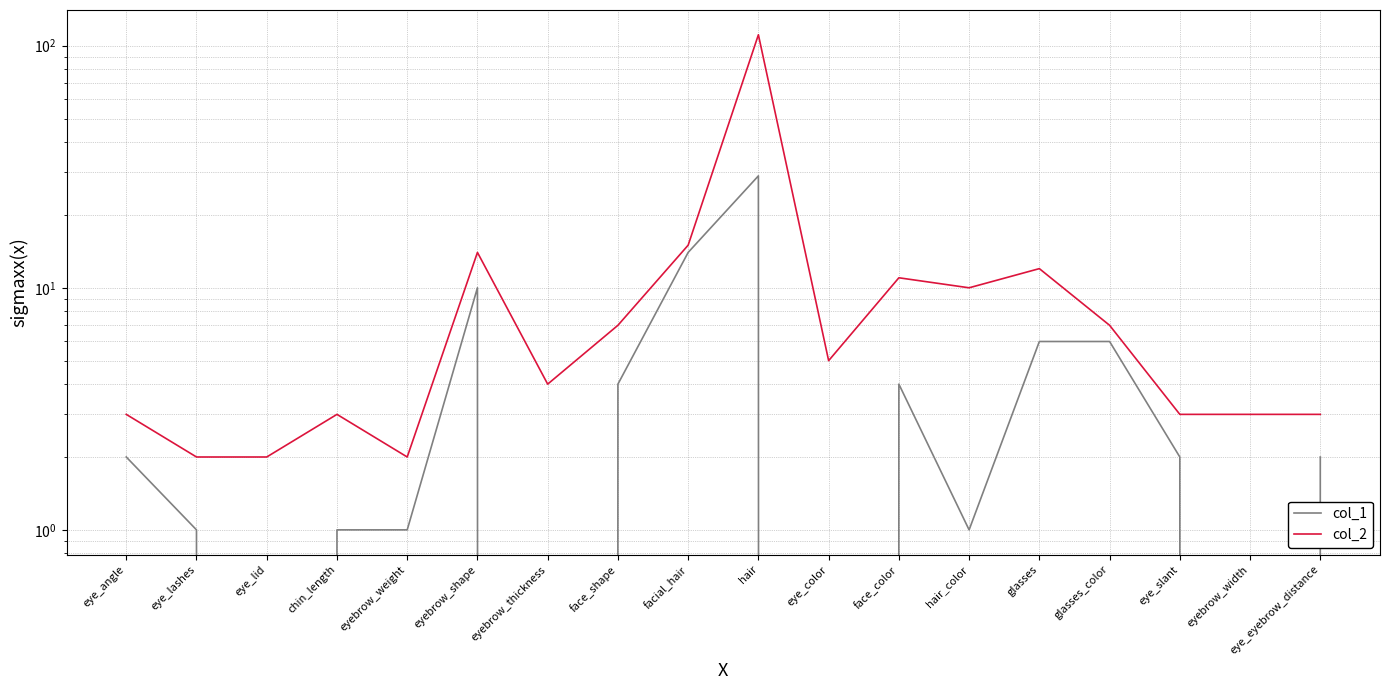

True or false: col_2 and col_1 intersect in this chart.

False